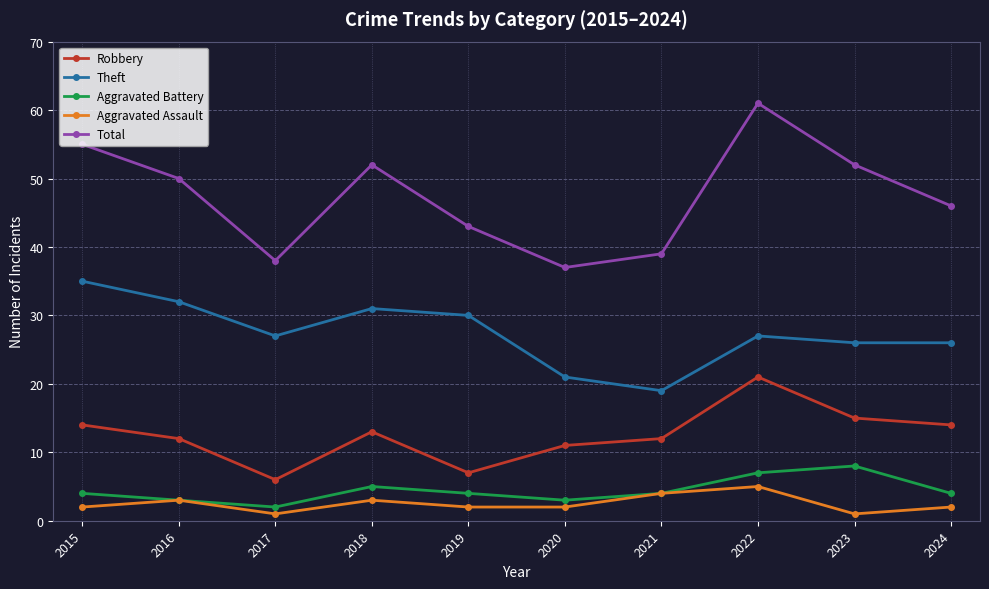

At which category does Aggravated Battery reach its first local peak?

2018